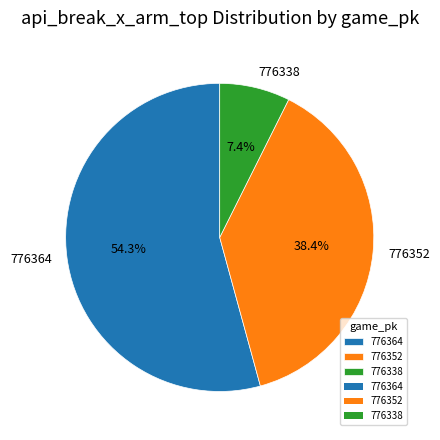

Which slice is the largest?

776364